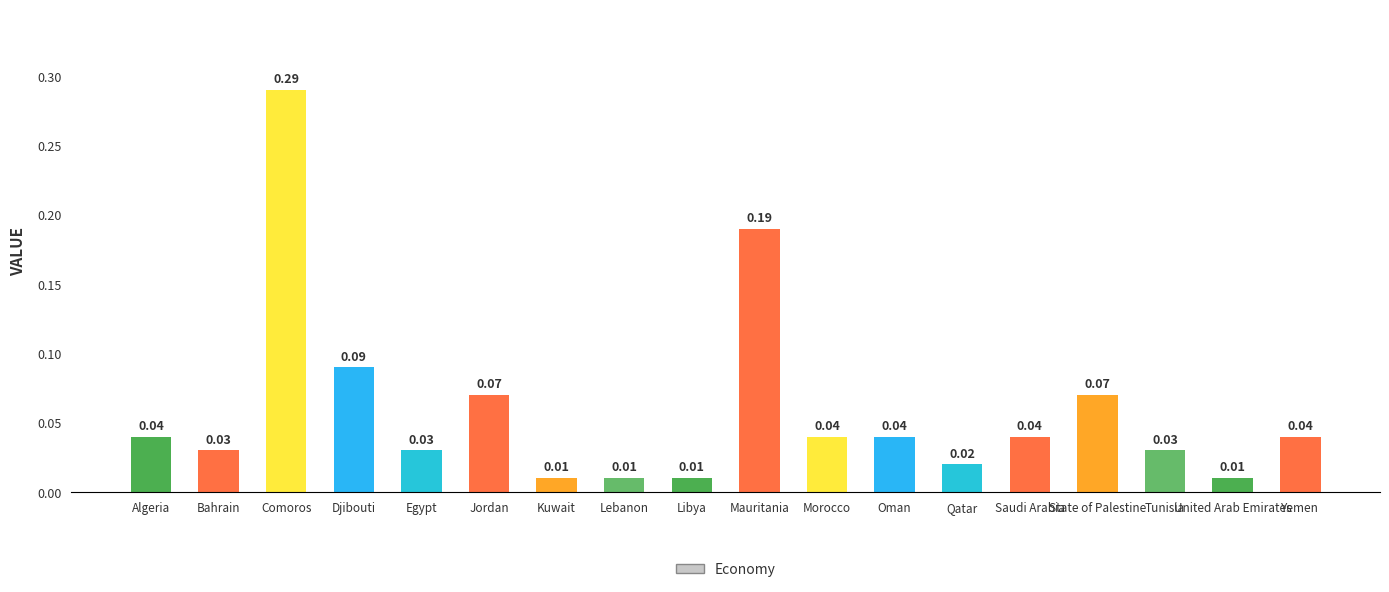

Which has a higher value, Libya or Mauritania?

Mauritania